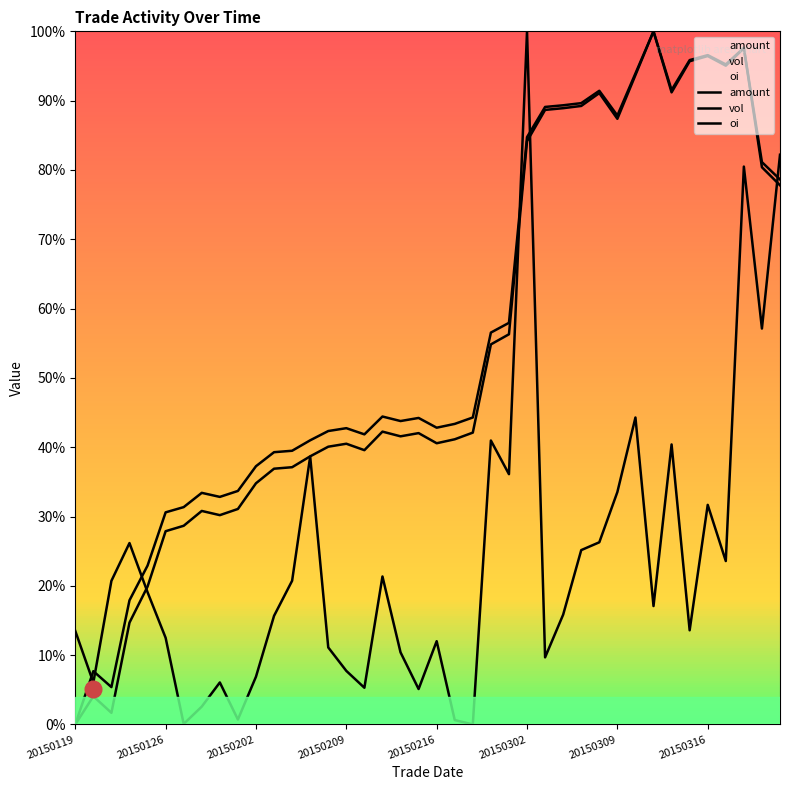

Which series has the largest total across all categories?

oi